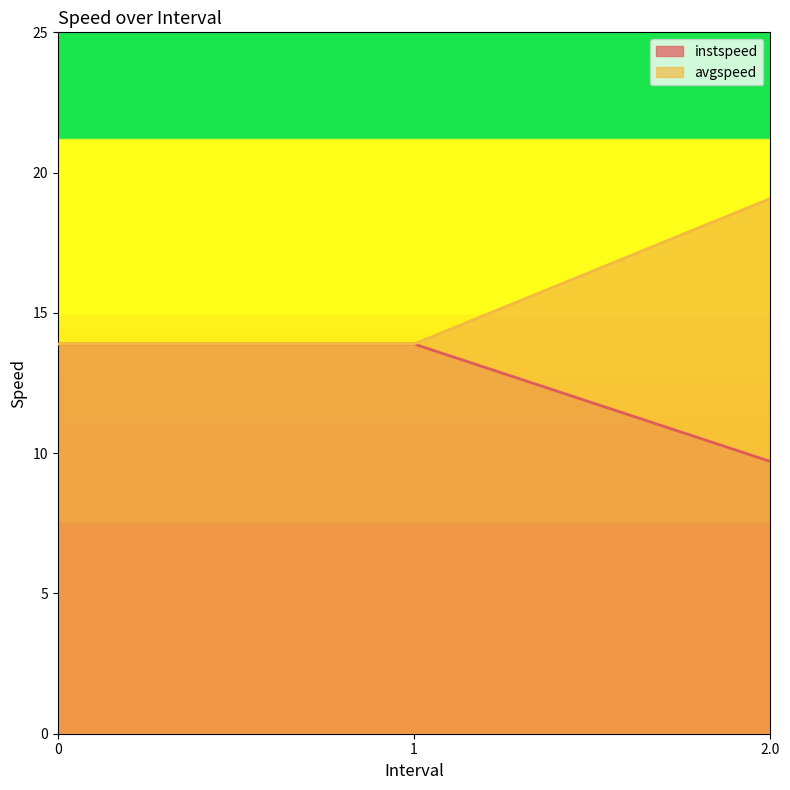

What is the smallest value displayed?

9.7